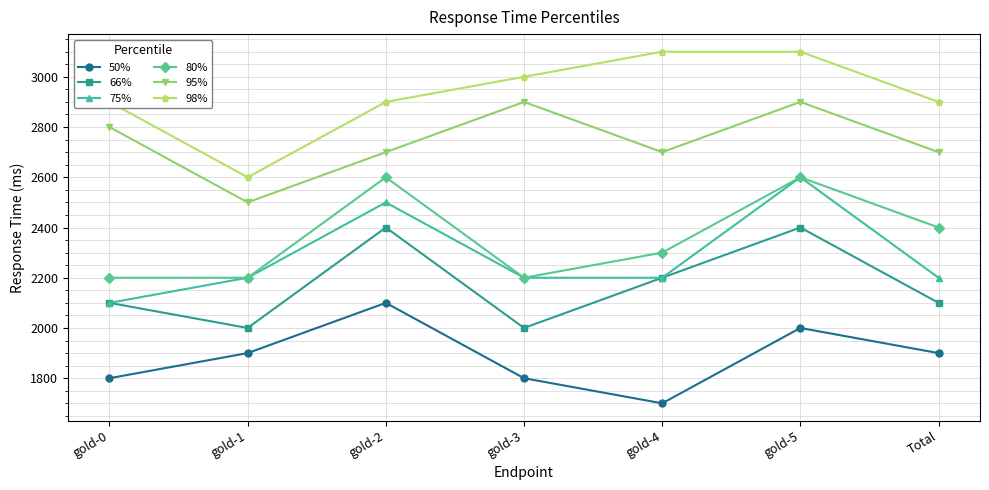

Reading left to right, transcribe all the data shown in this chart.

50%: gold-0=1800	gold-1=1900	gold-2=2100	gold-3=1800	gold-4=1700	gold-5=2000	Total=1900
66%: gold-0=2100	gold-1=2000	gold-2=2400	gold-3=2000	gold-4=2200	gold-5=2400	Total=2100
75%: gold-0=2100	gold-1=2200	gold-2=2500	gold-3=2200	gold-4=2200	gold-5=2600	Total=2200
80%: gold-0=2200	gold-1=2200	gold-2=2600	gold-3=2200	gold-4=2300	gold-5=2600	Total=2400
95%: gold-0=2800	gold-1=2500	gold-2=2700	gold-3=2900	gold-4=2700	gold-5=2900	Total=2700
98%: gold-0=2900	gold-1=2600	gold-2=2900	gold-3=3000	gold-4=3100	gold-5=3100	Total=2900